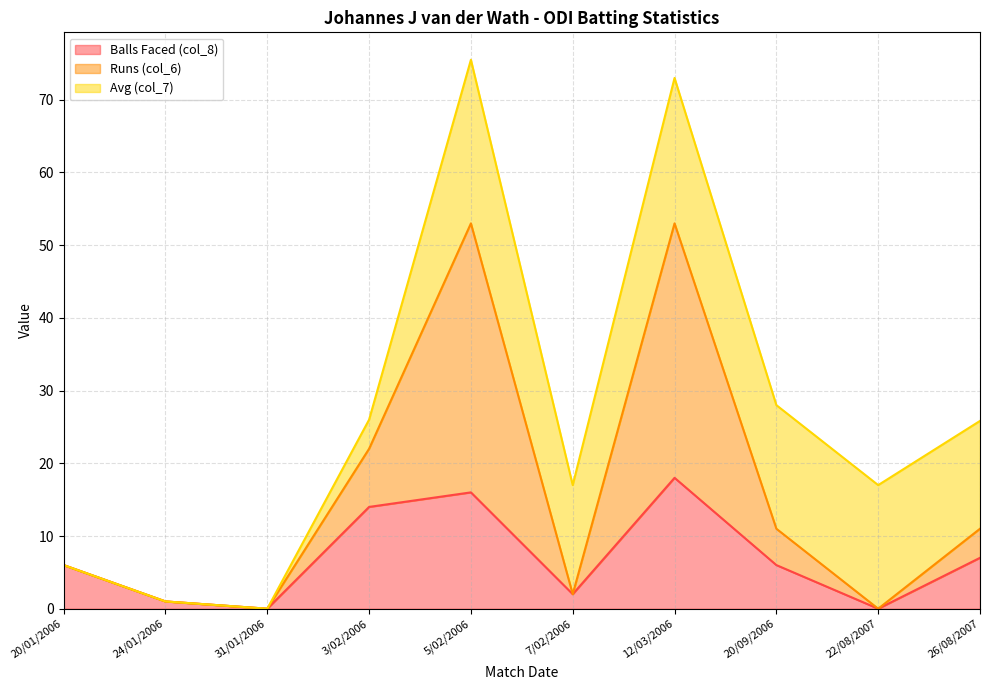

The Balls Faced (col_8) series shows 10 at 20/01/2006. True or false?

False